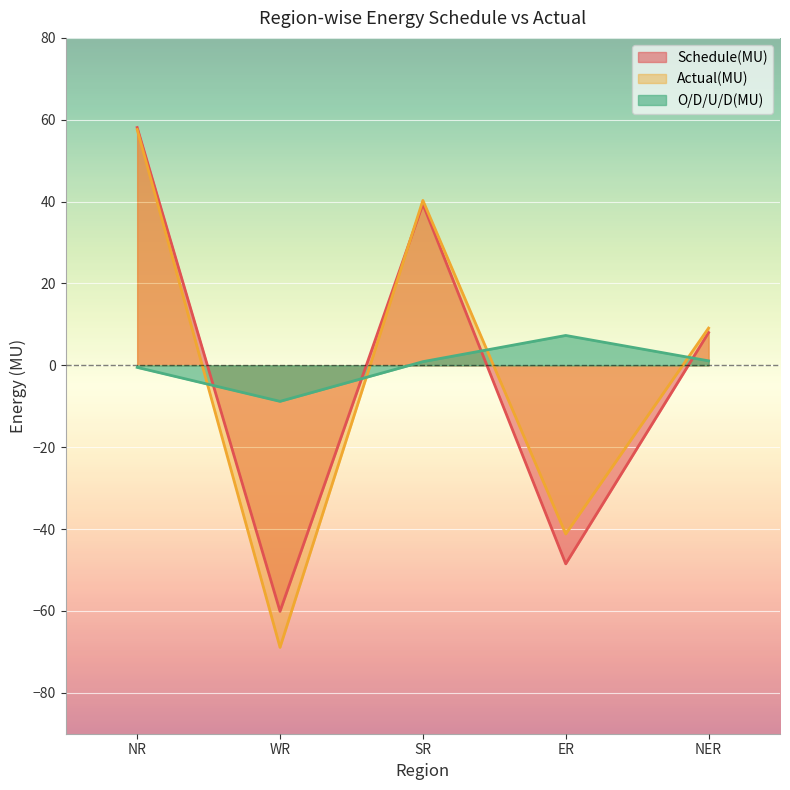

At which category does the chart reach its peak across all series?

NR